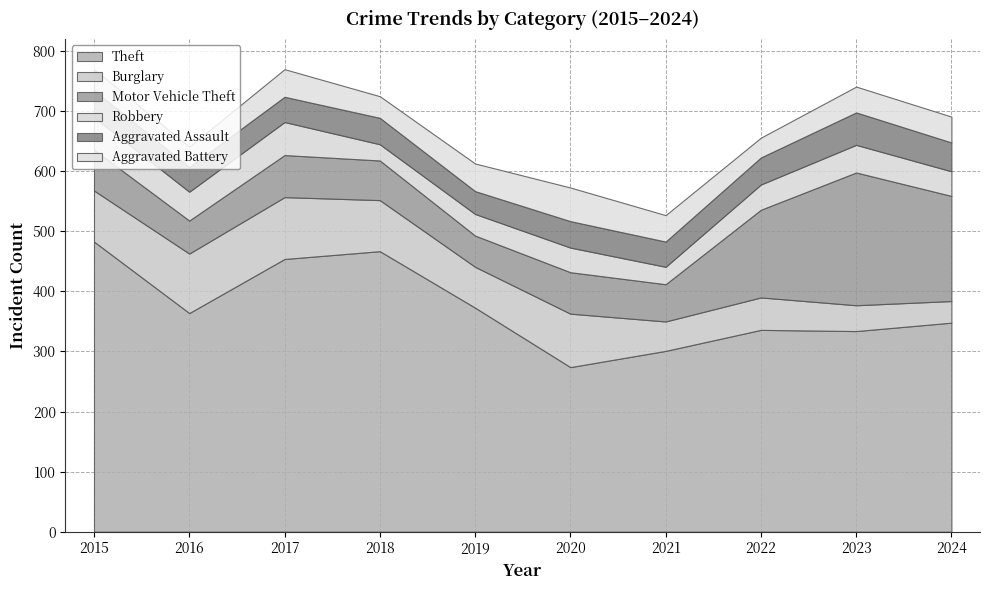

True or false: Motor Vehicle Theft and Aggravated Battery cross at least once.

False